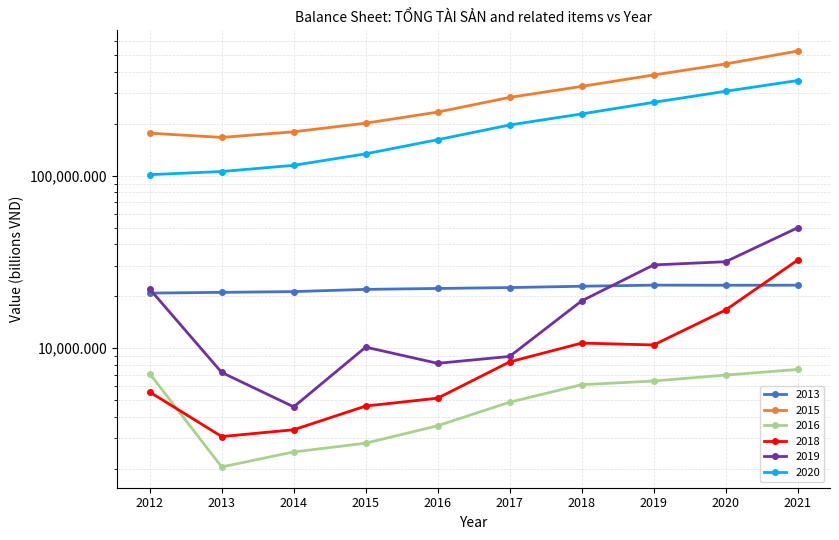

What is the spread (max minus min) of values at 2012?

170752.6